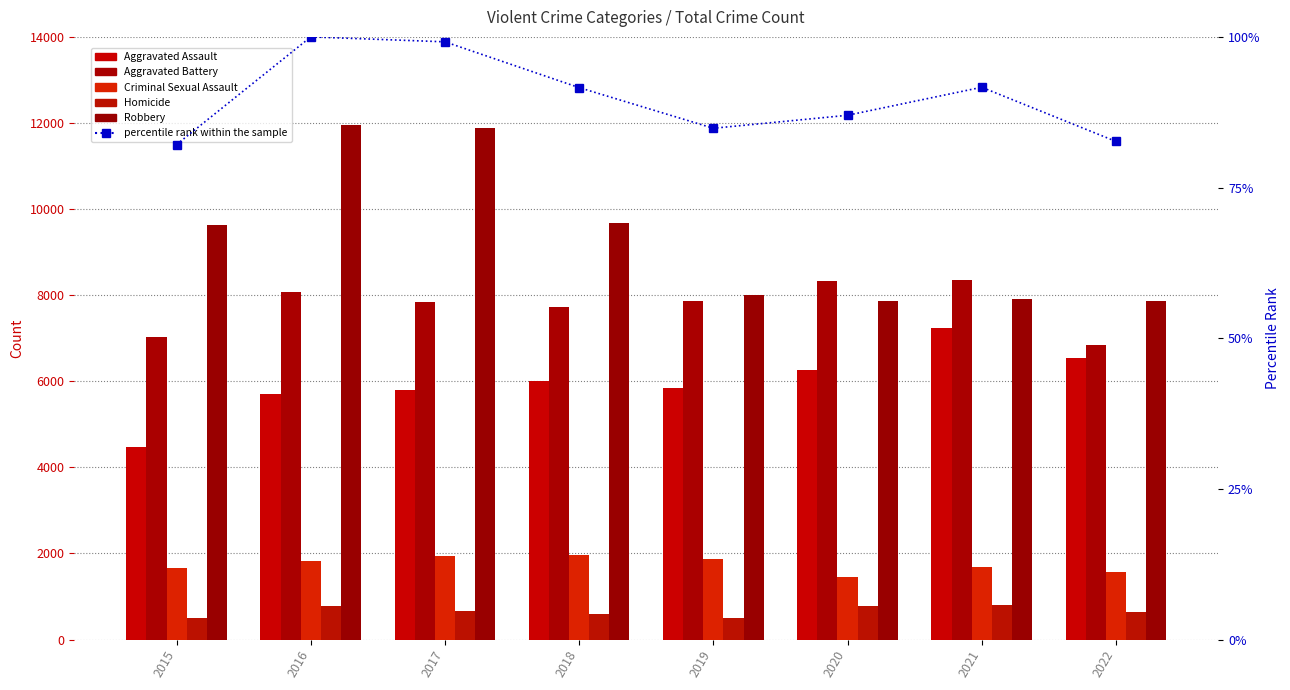

Is the value of Robbery at 2016 greater than the value of Homicide at 2015?

Yes